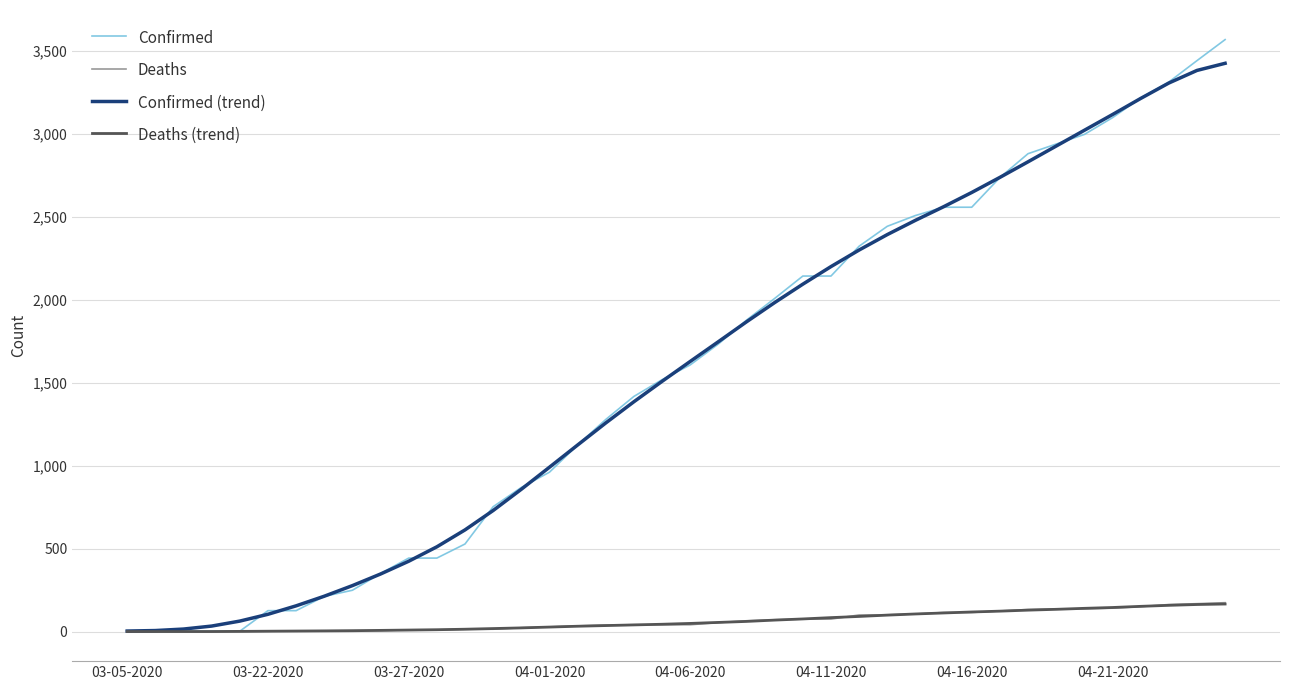

True or false: Deaths (trend) and Confirmed (trend) cross at least once.

False